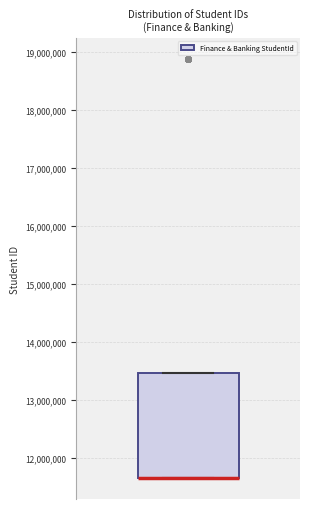

Where is the upper edge of the box on the y-axis? The values are not printed on the chart, so give them approximately, as read against the axis.

13500000